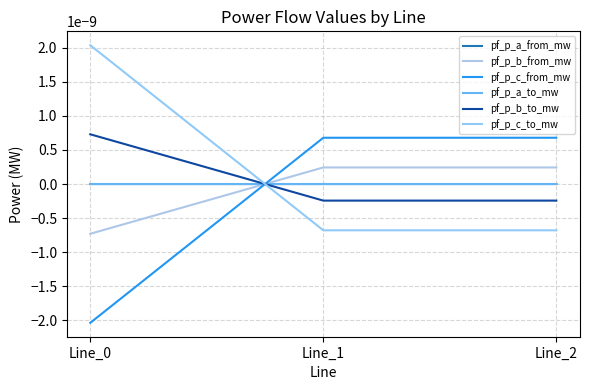

The value of pf_p_c_from_mw at Line_0 is -0.0. True or false?

False